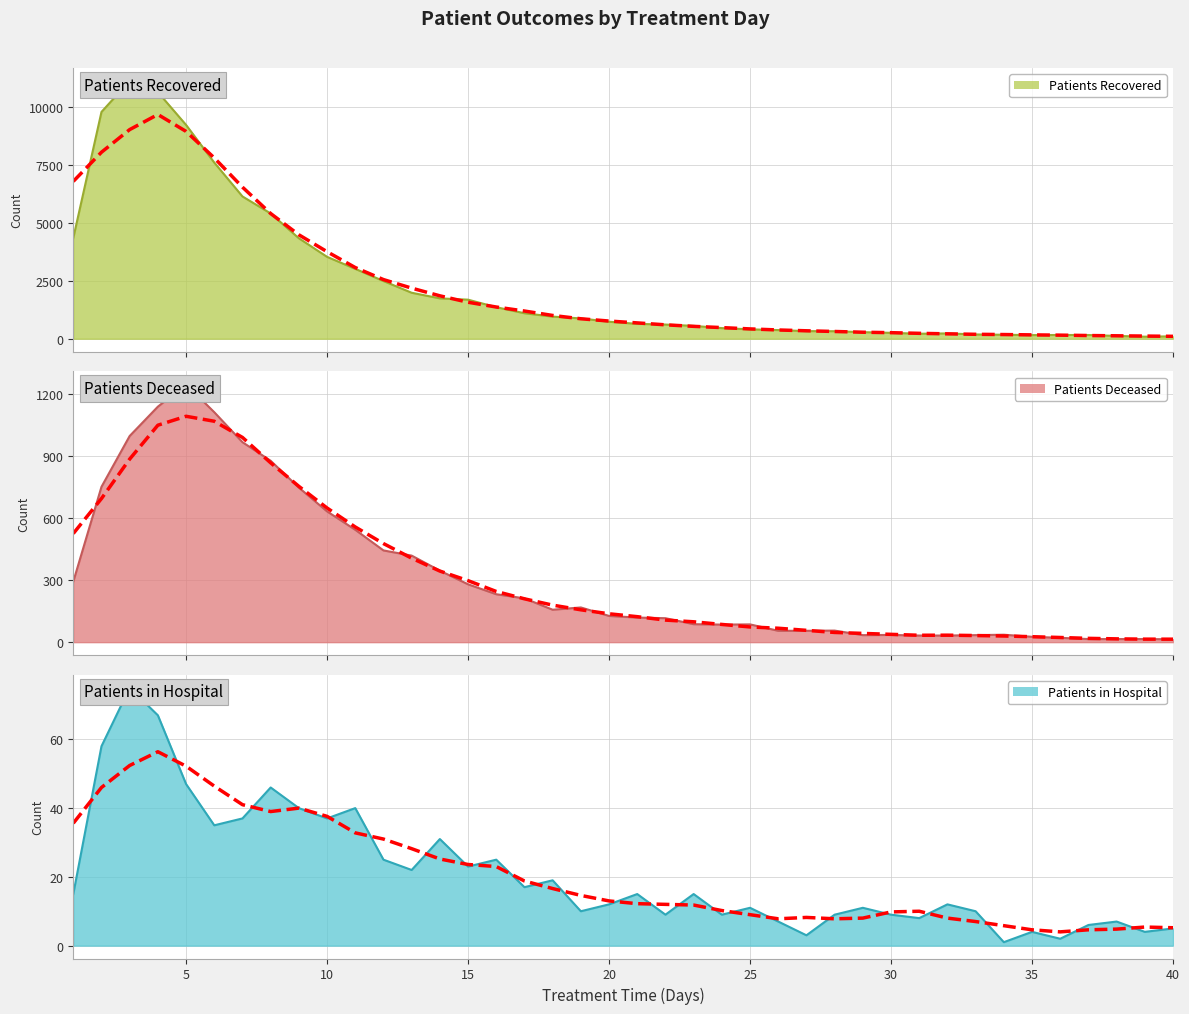

How many data points in patients_deceased are above 127?

19